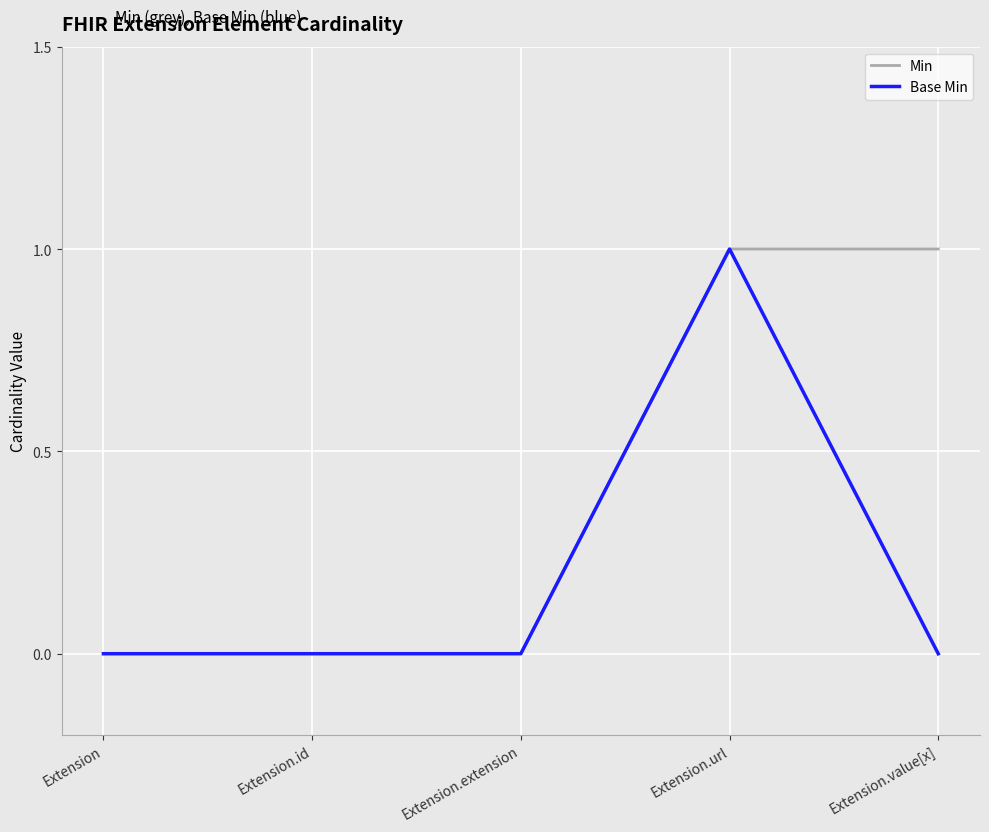

What are all the series names shown in the legend?

Min, Base Min